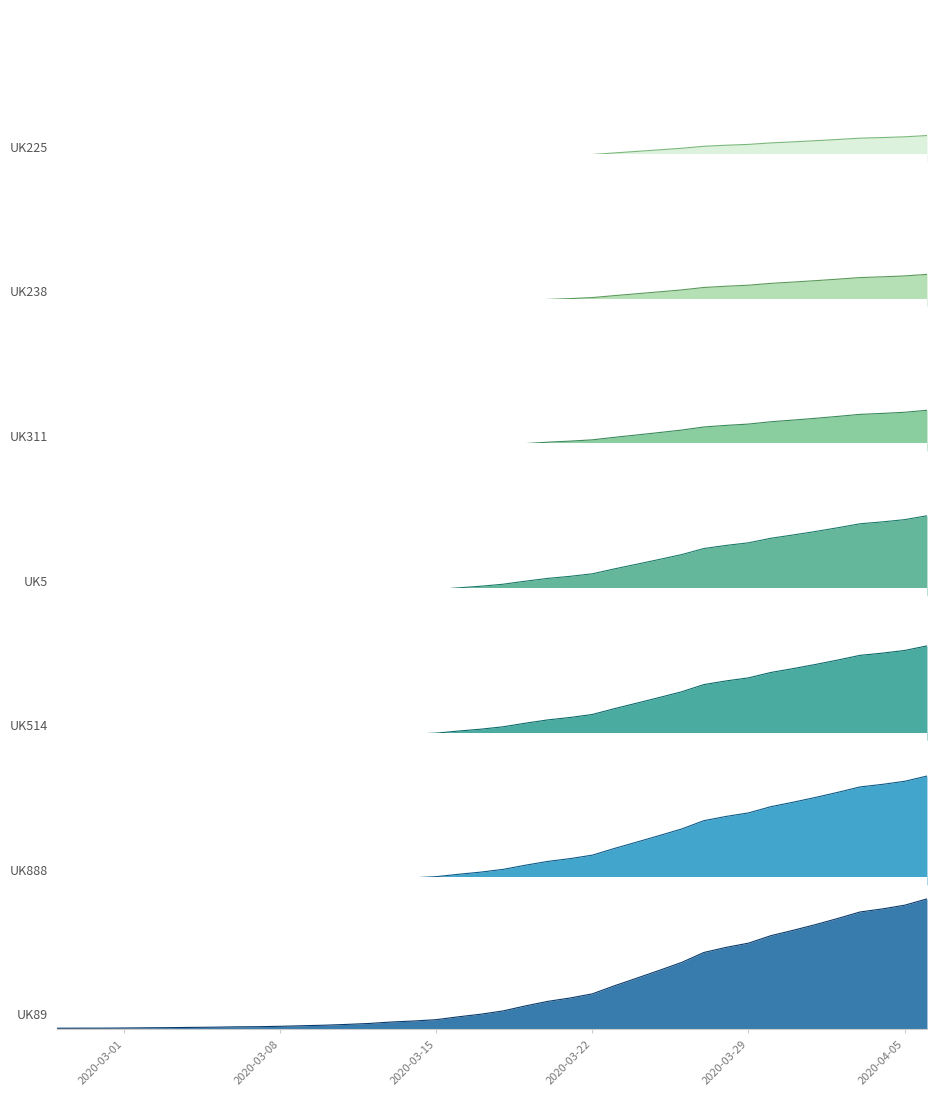

Which label corresponds to the largest value in the chart?

2020-04-06